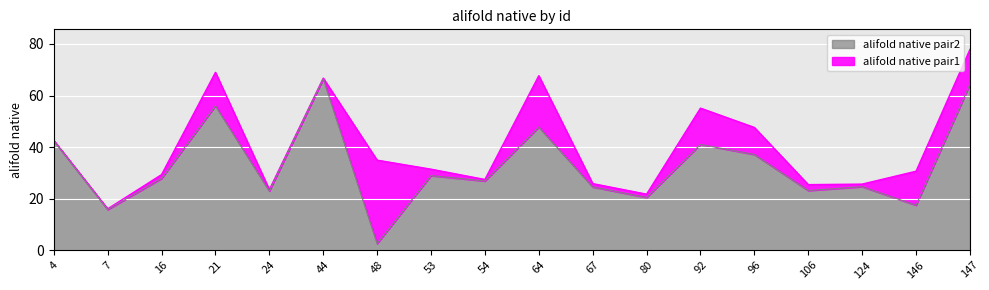

The chart shows a value of 13.3 at 124. True or false?

False